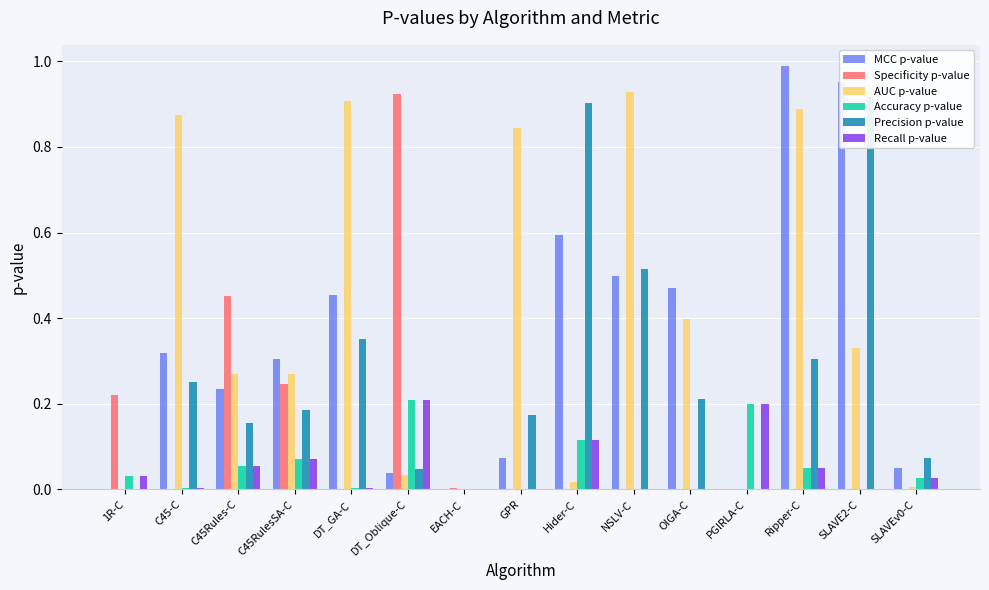

At EACH-C, list the series in order from smallest to largest.

AUC p-value, MCC p-value, Accuracy p-value, Recall p-value, Precision p-value, Specificity p-value